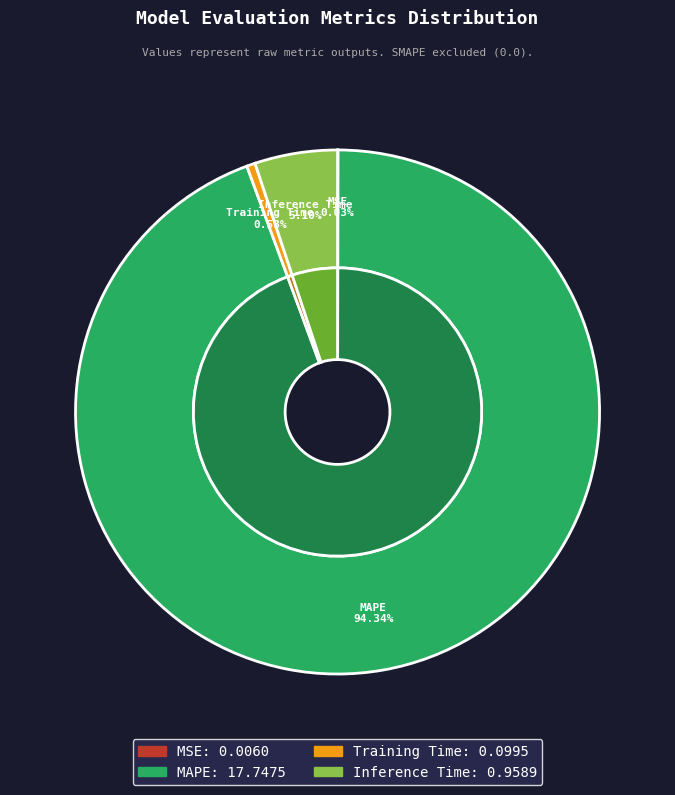

What is the smallest slice in the pie chart?

MSE